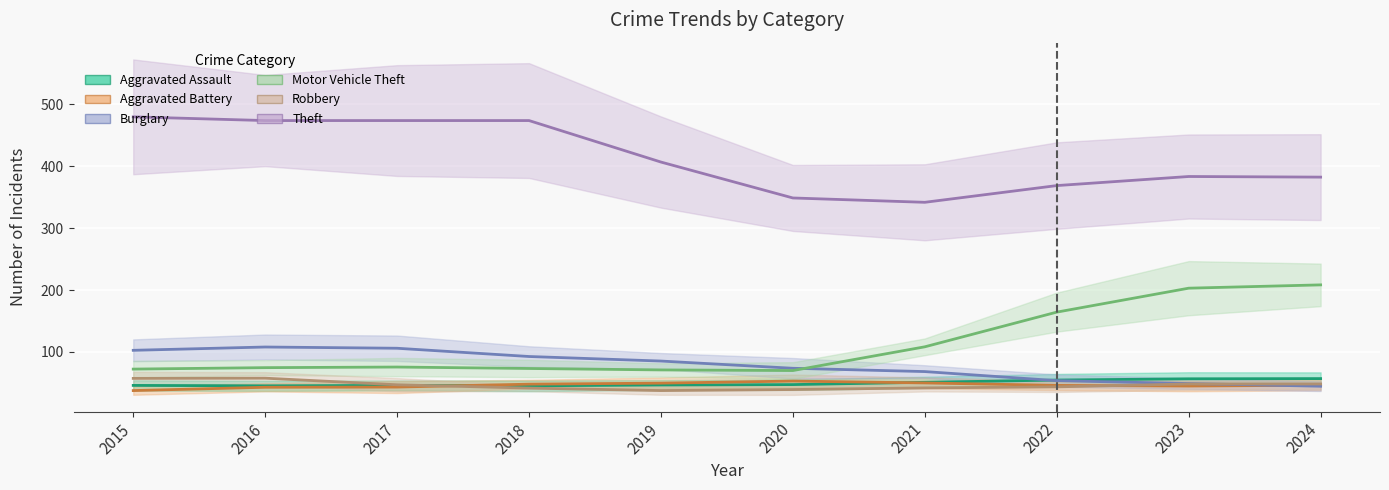

Where does the Aggravated Assault series first go above 48?

2021